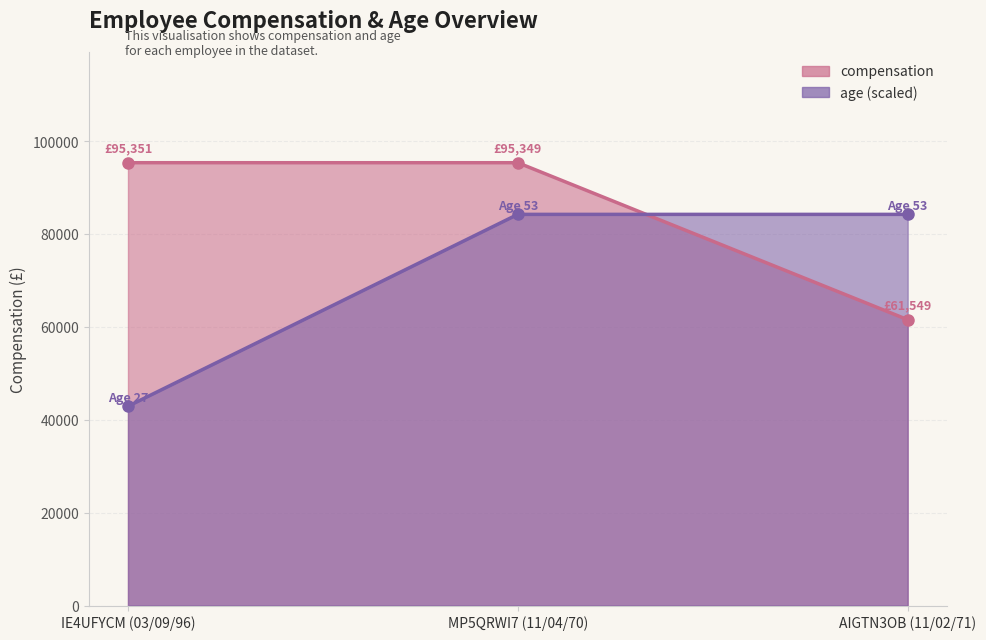

Is it true that compensation equals 61548.9 at AIGTN3OB (11/02/71)?

True